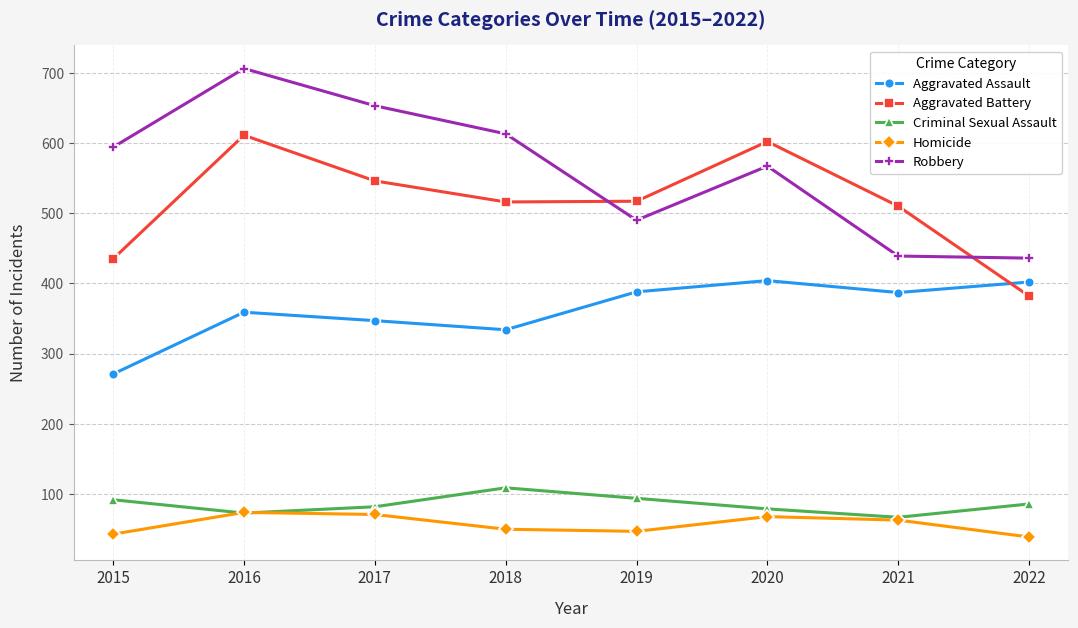

In Aggravated Assault, how many points are higher than both neighbors (excluding endpoints)?

2